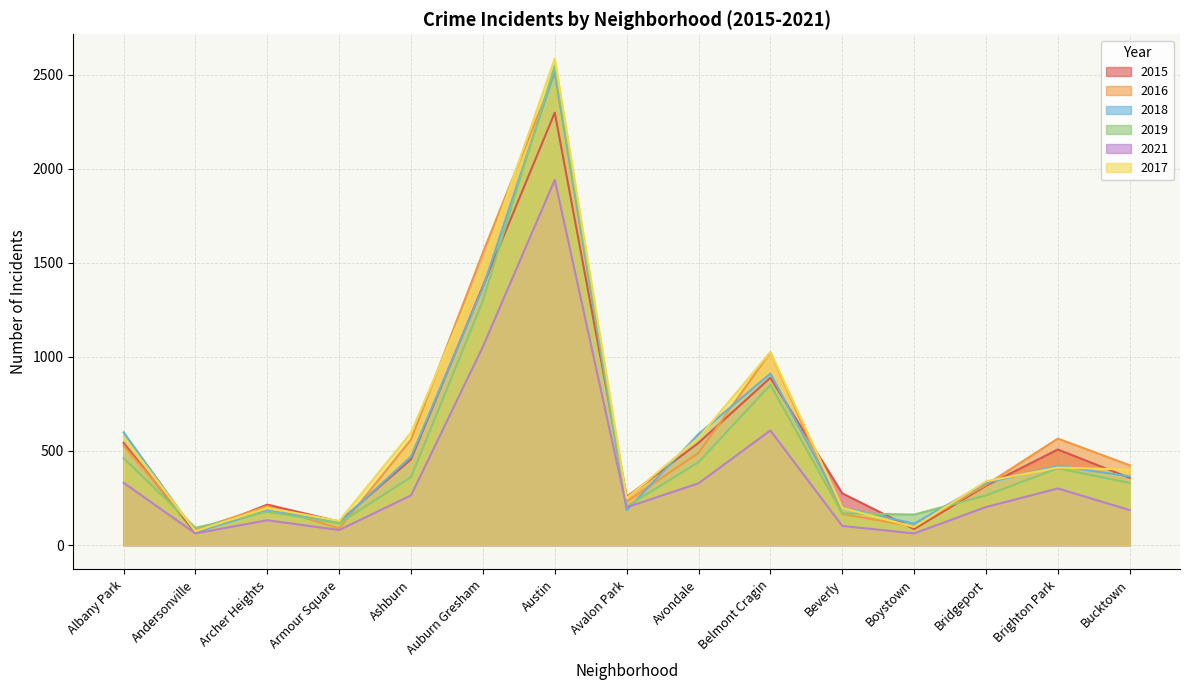

Which series has the largest total across all categories?

2017